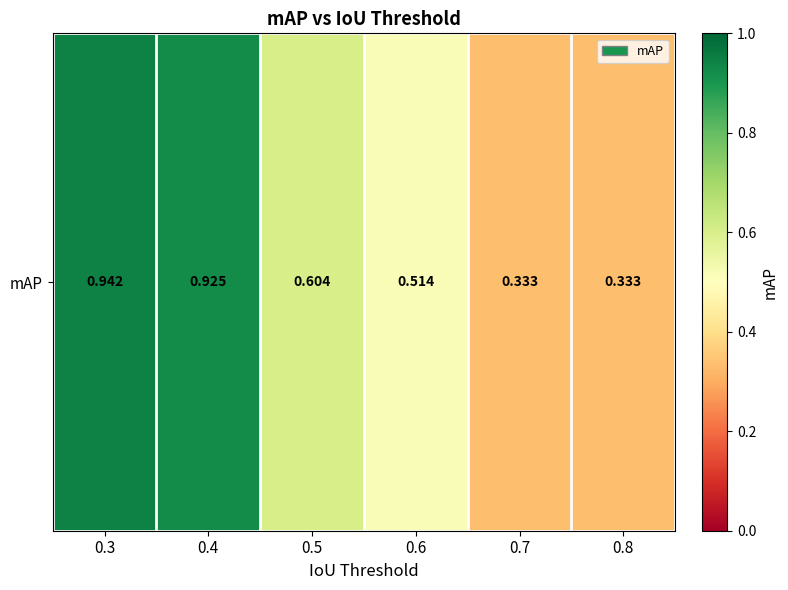

List the labels in order of value, largest first.

0.3, 0.4, 0.5, 0.6, 0.7, 0.8